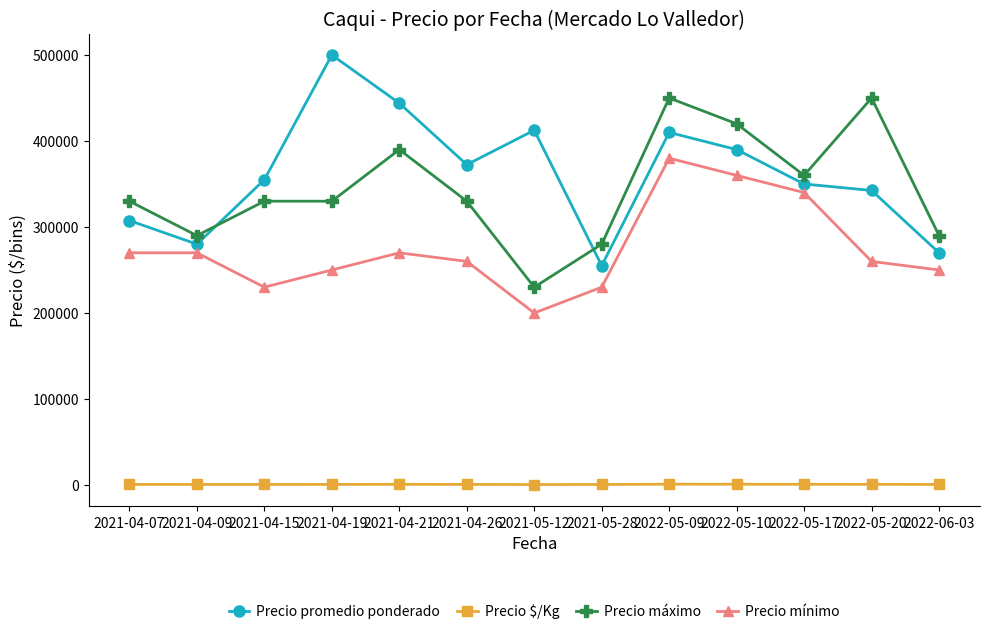

The Precio promedio ponderado series shows 512087 at 2021-04-07. True or false?

False